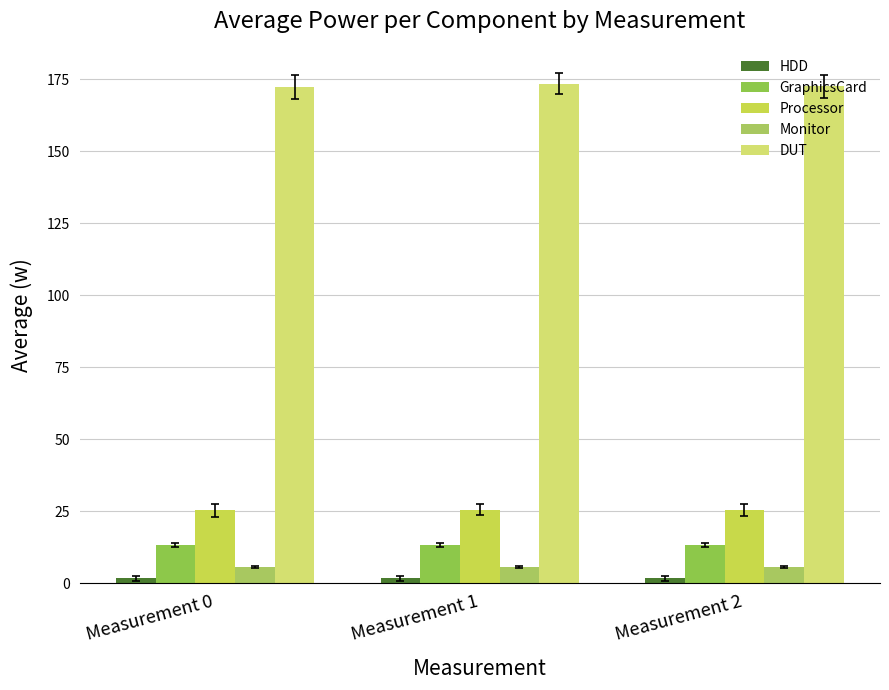

At which category is the sum across all series the highest?

Measurement 1